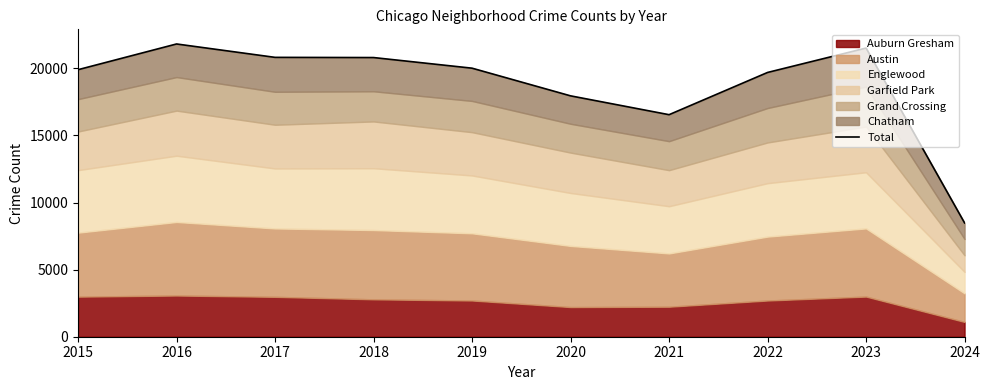

What is the change in value from 2020 to 2023?

+3561